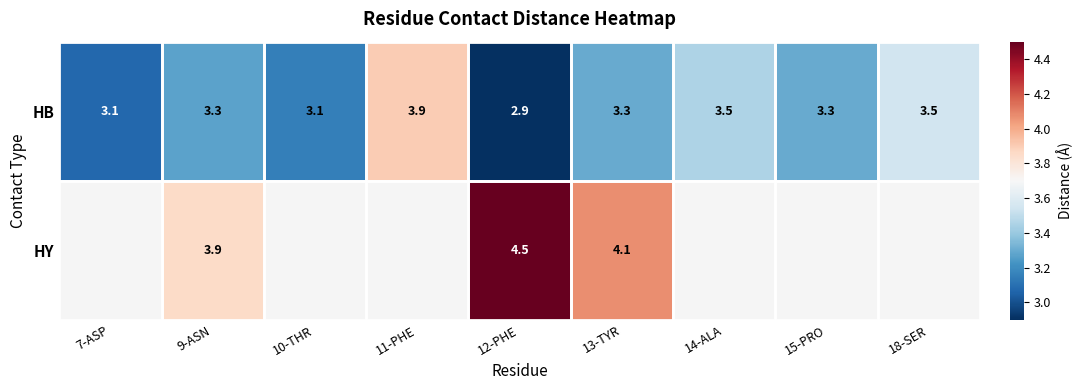

Where does the HB series first go above 3?

7-ASP